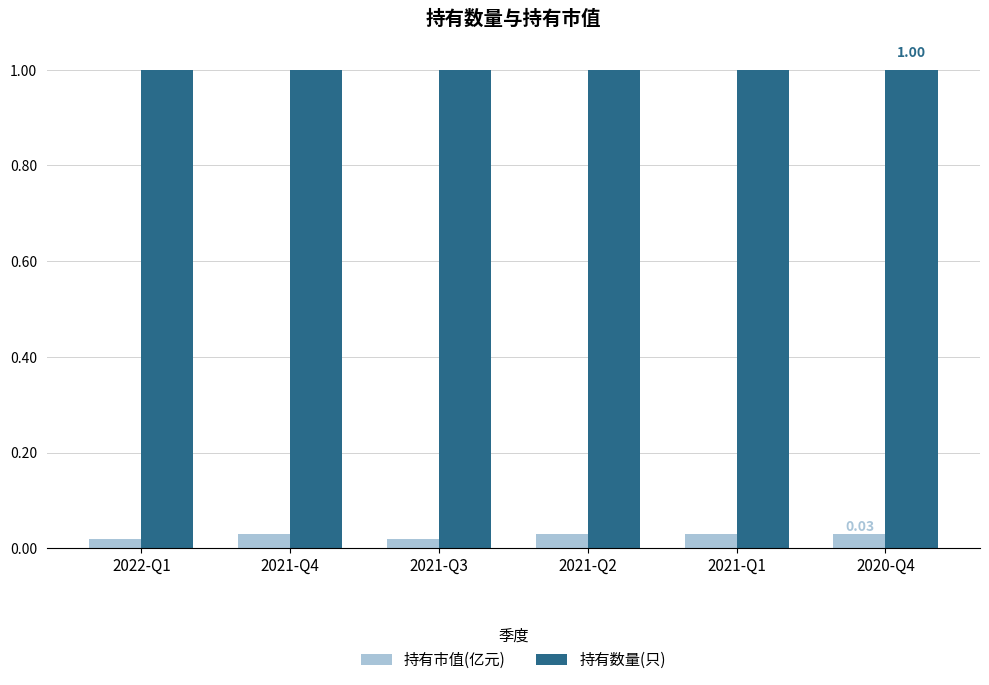

What is the label of the 2nd bar from the right?

2021-Q1